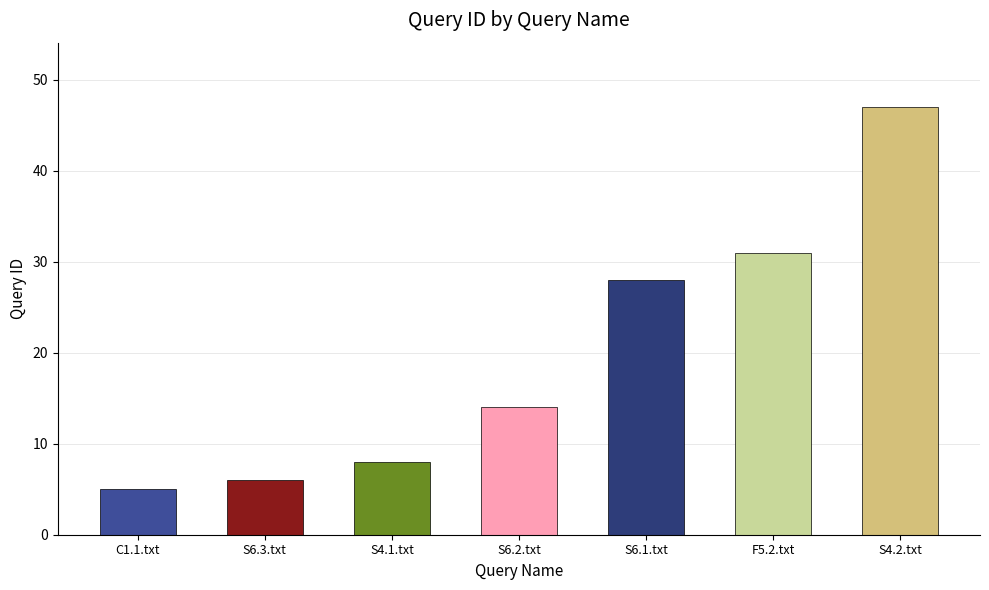

At which category does the chart reach its peak across all series?

S4.2.txt